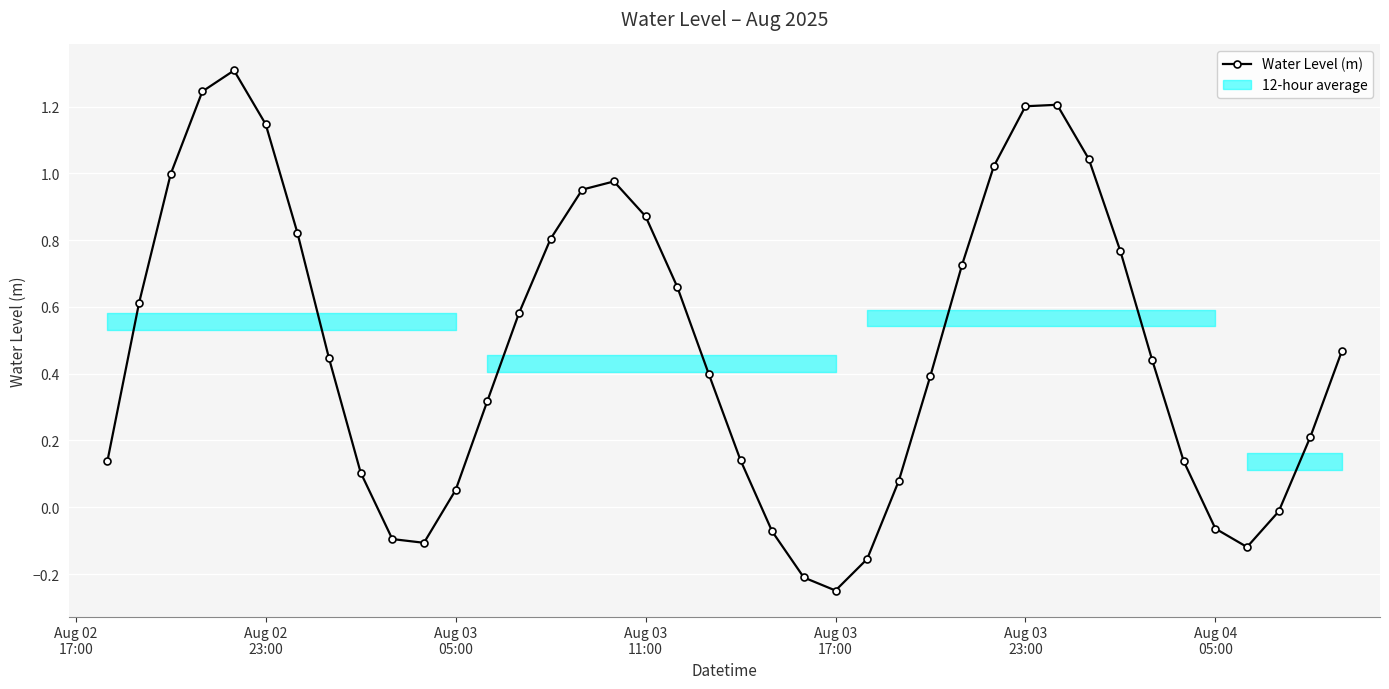

How many values are below zero?

9